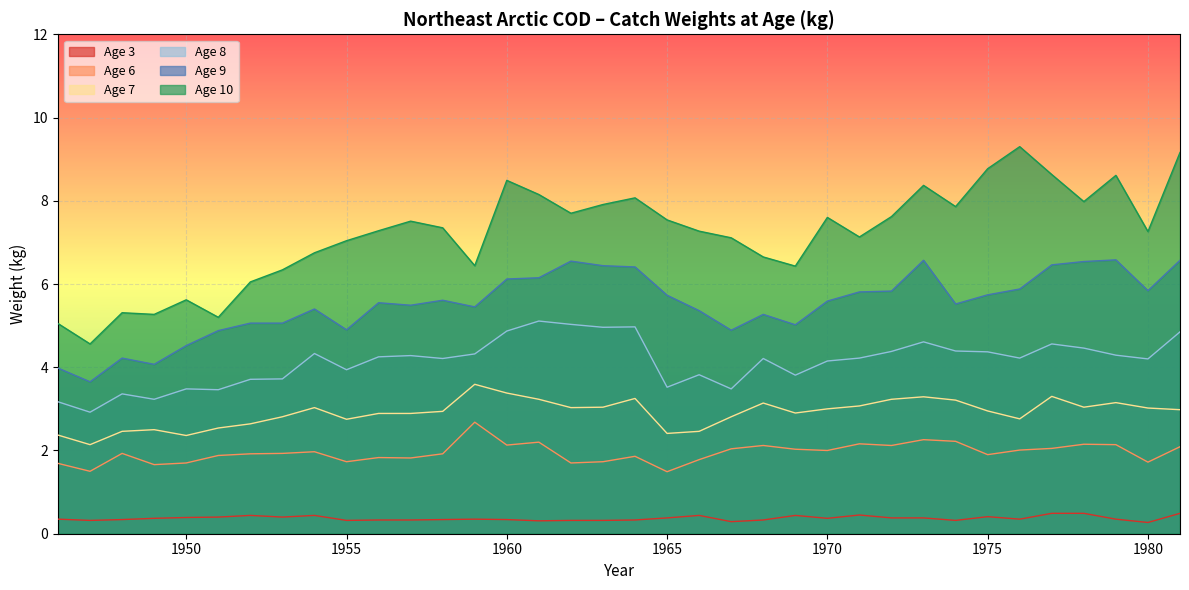

How many lines are shown in the chart?

6